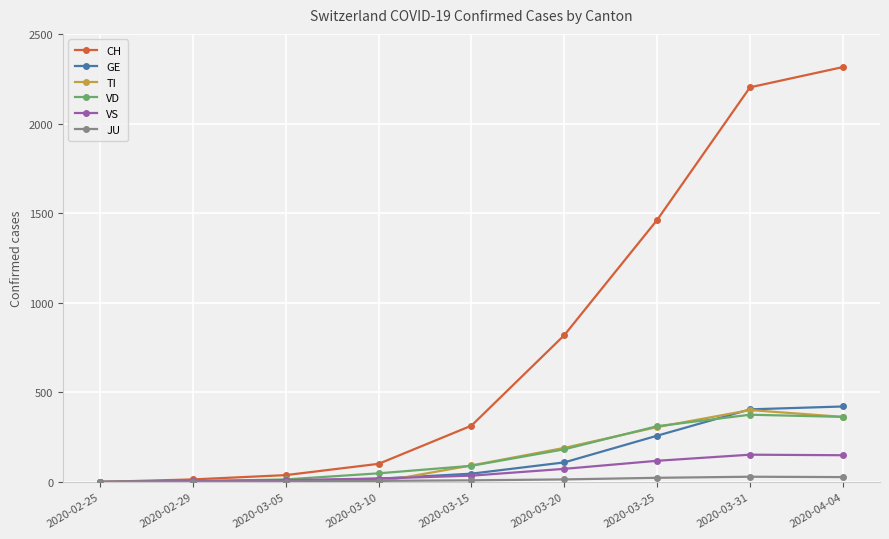

What is the label of the 8th point from the right?

2020-02-29